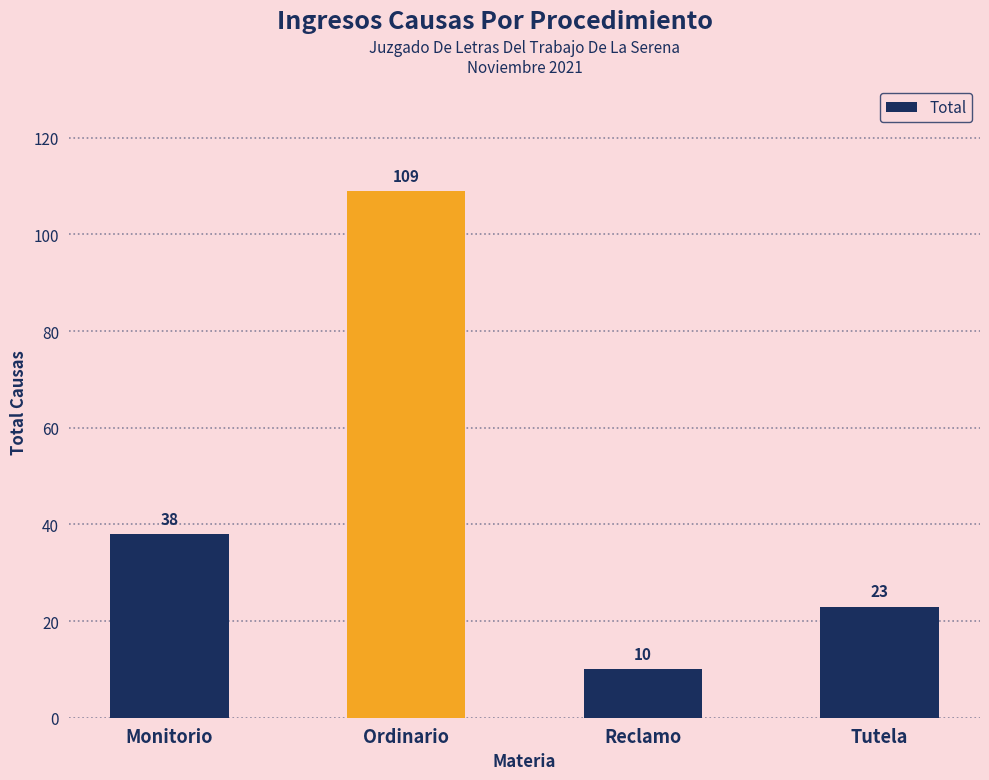

Reading right to left, what are all the values shown in this chart?

Tutela=23	Reclamo=10	Ordinario=109	Monitorio=38